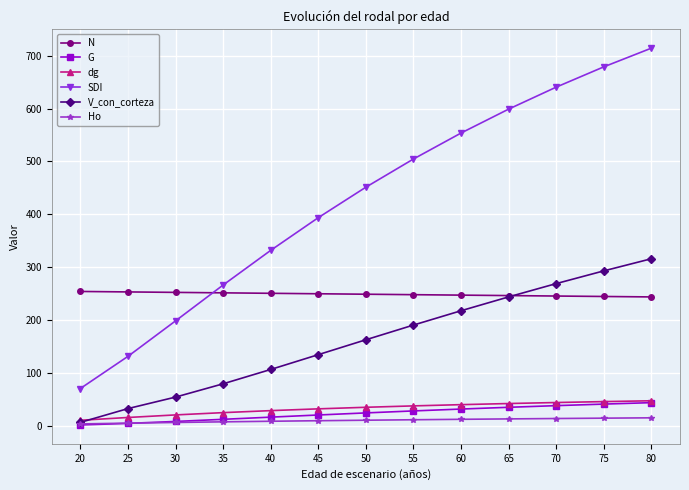

What is the value of the SDI point at the 4th from the left?

266.8